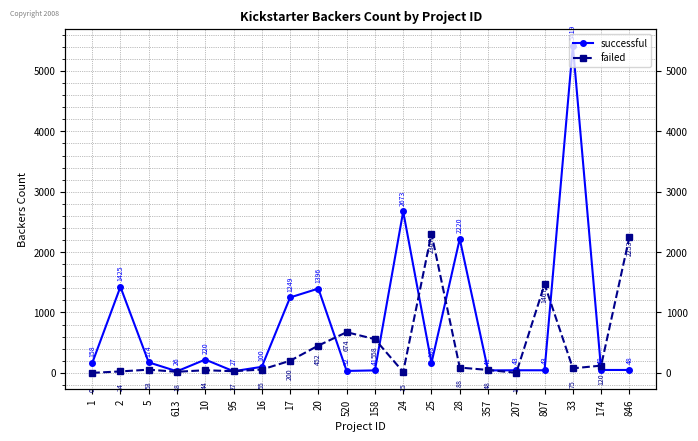

How many intersections are there between failed and successful?

9